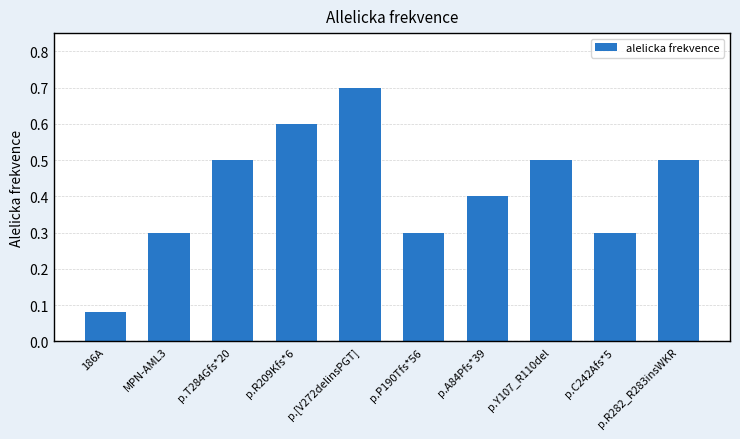

What is the difference between the maximum and minimum values?

0.6